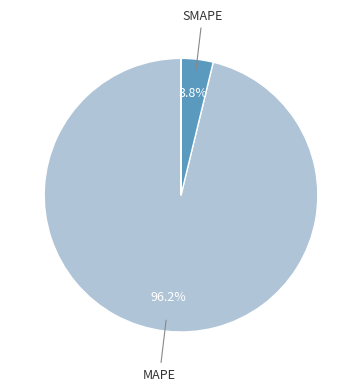

What is the largest slice in the pie chart?

MAPE